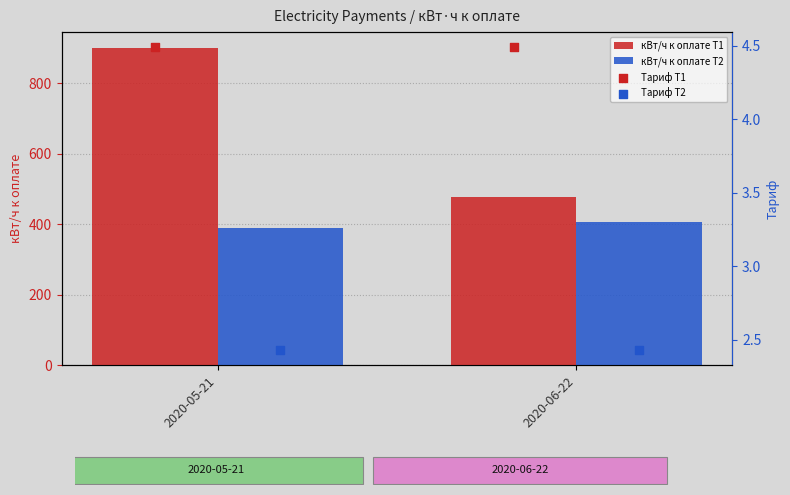

Which series has the largest total across all categories?

кВт/ч к оплате Т1